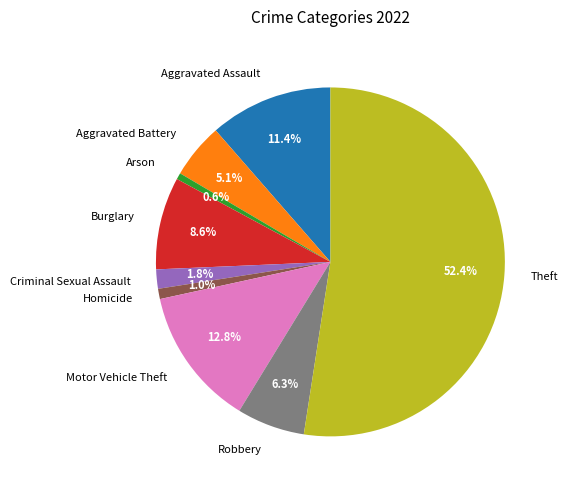

What percentage is the Burglary slice, to the nearest percent?

9%